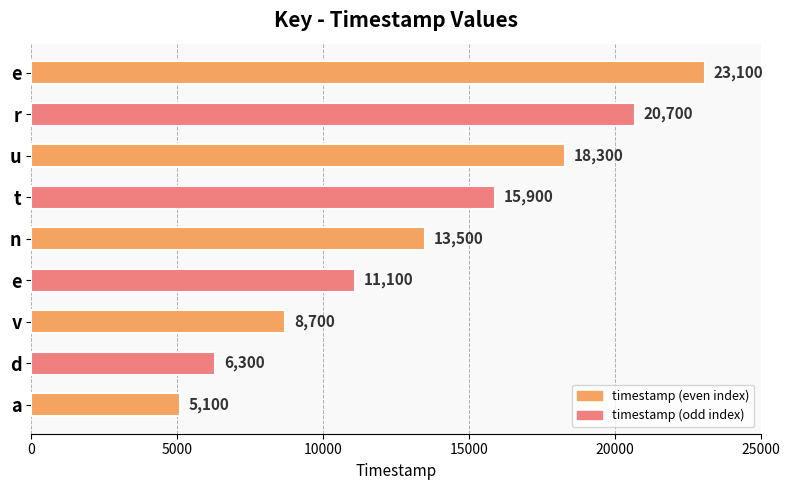

What is the difference between the maximum and second lowest values?

16800